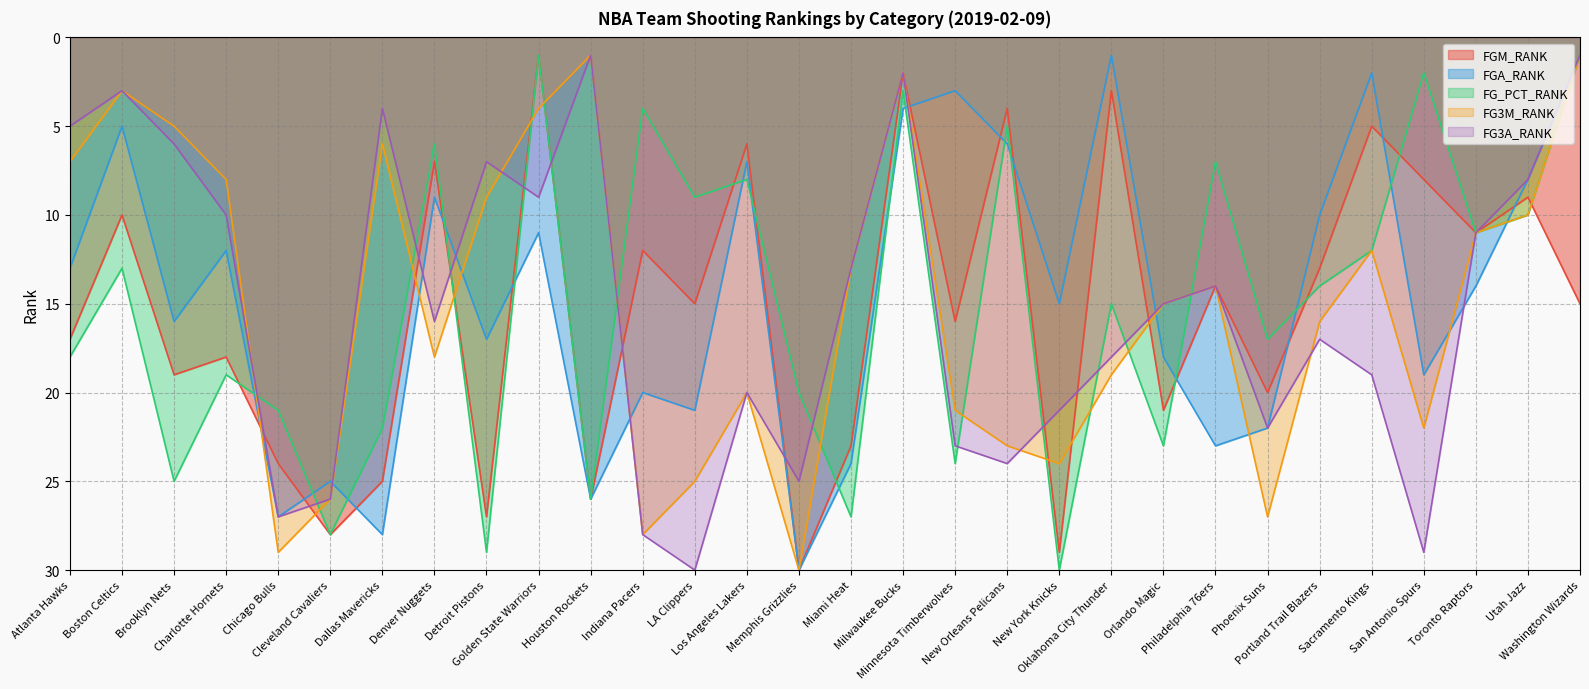

Rank the series at Indiana Pacers from highest to lowest value.

FG3M_RANK, FG3A_RANK, FGA_RANK, FGM_RANK, FG_PCT_RANK